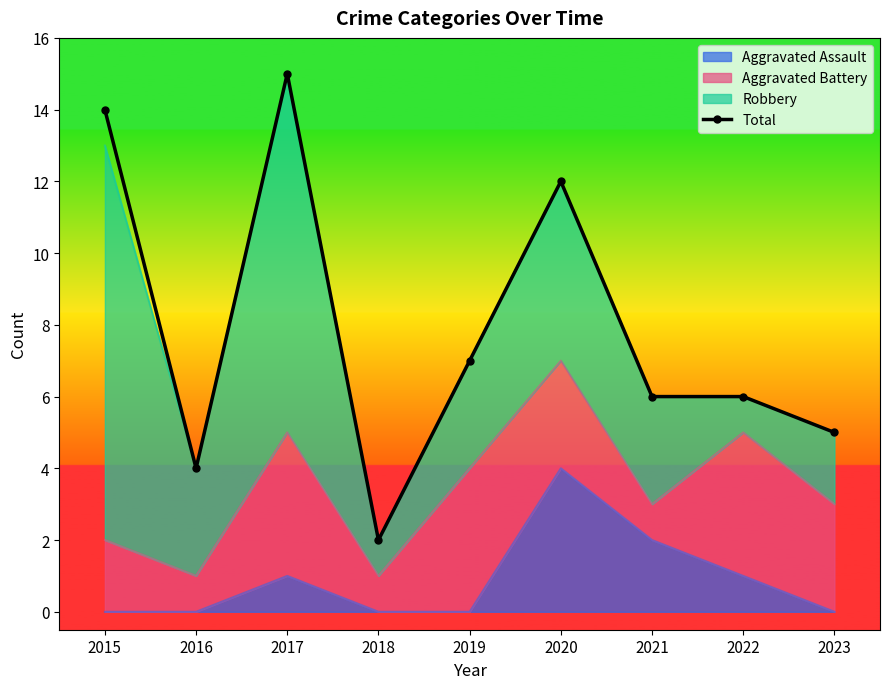

The value at 2016 is 4. True or false?

True